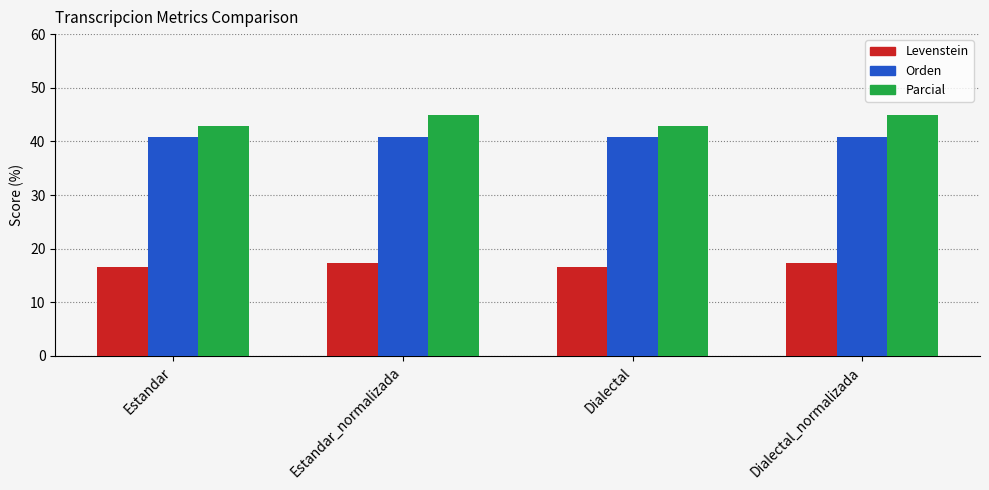

What is the sum of the Levenstein values at Estandar_normalizada and Dialectal_normalizada?

34.5